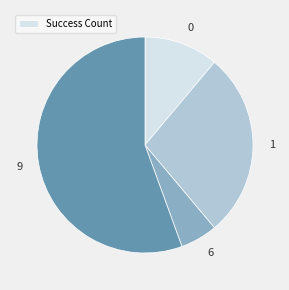

Between 1 and 9, which is larger?

9